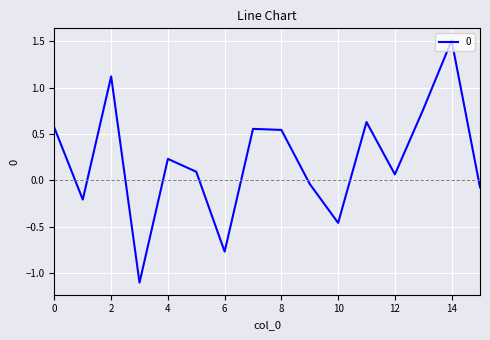

How many categories are shown in the chart?

16